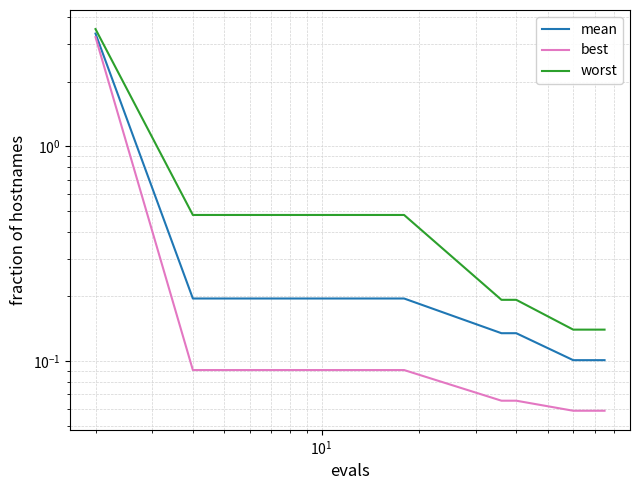

Is this an area chart (filled region under the line)?

No